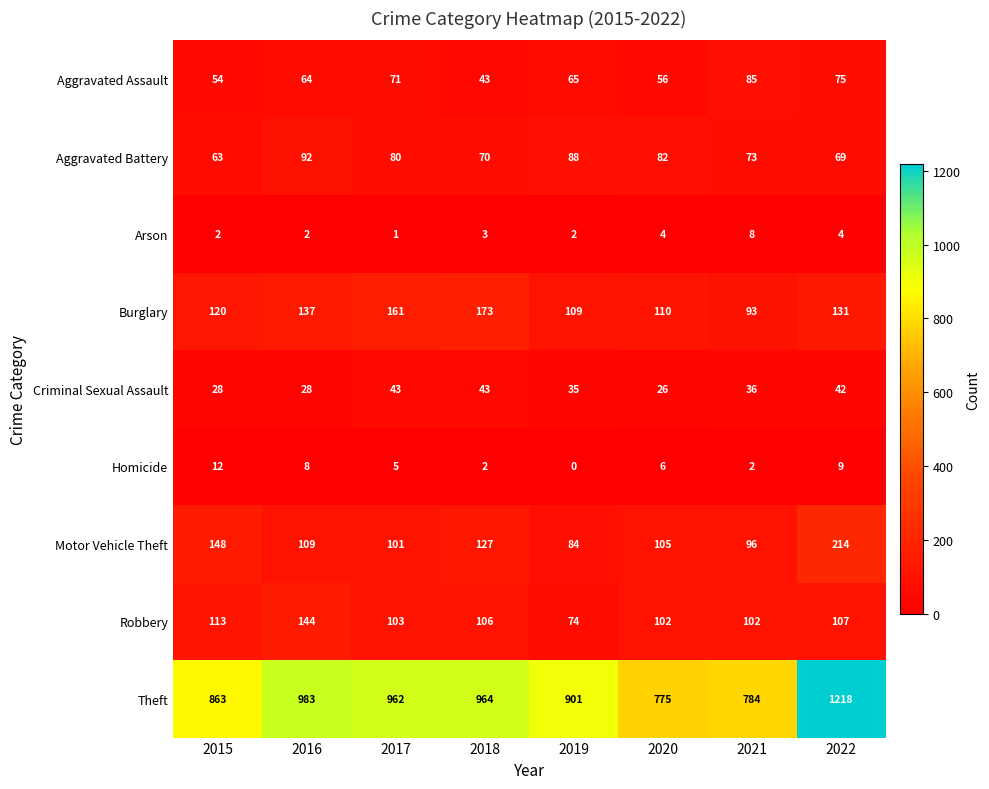

What is the sum of all Aggravated Assault values?

513